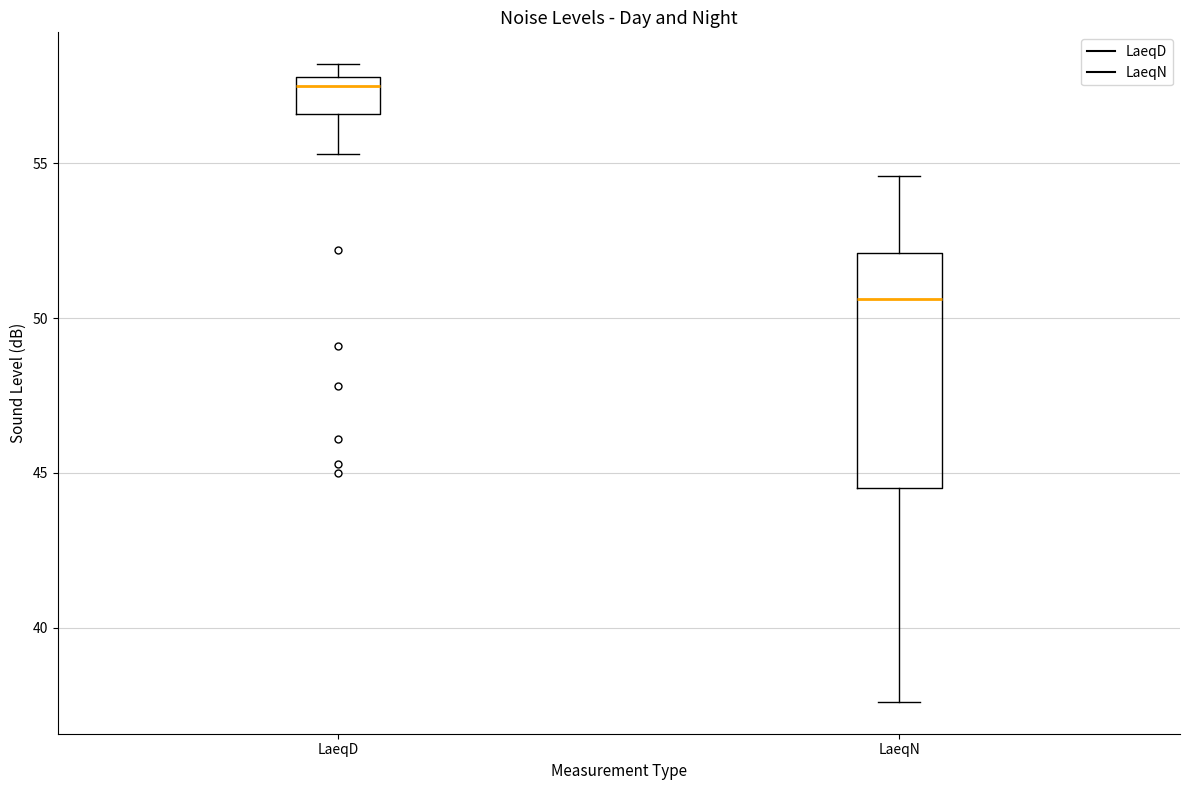

Which box has the lowest median line?

LaeqN